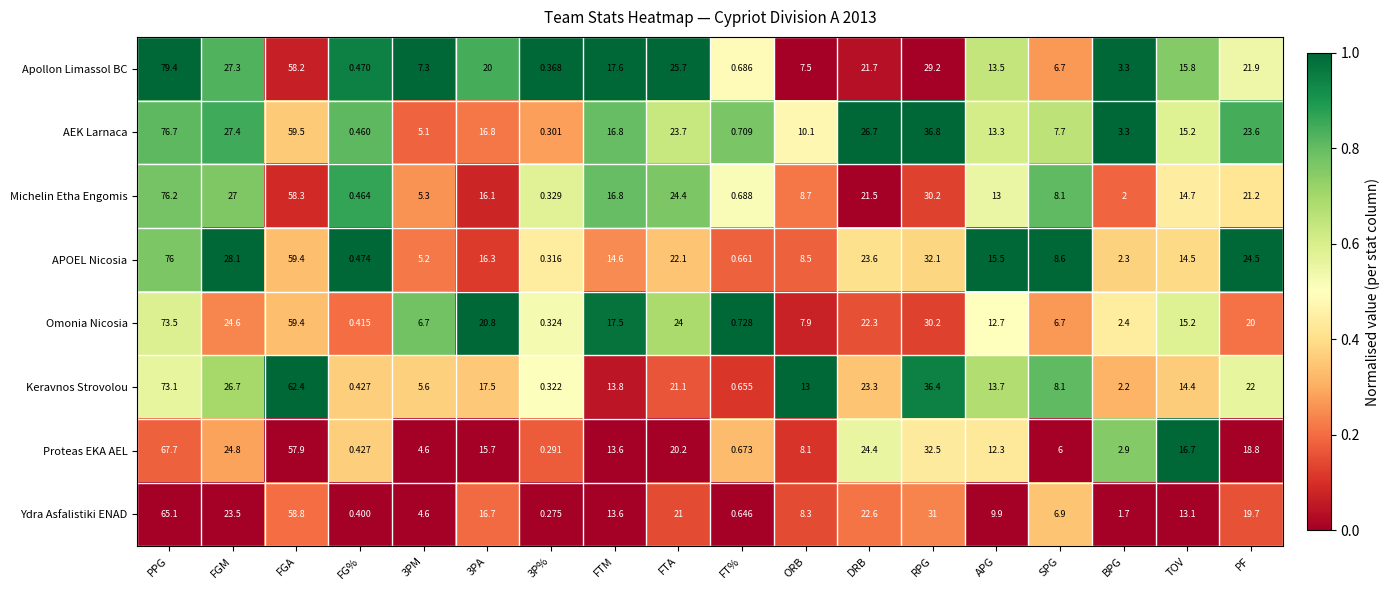

Where is AEK Larnaca nearest to the value 38?

RPG